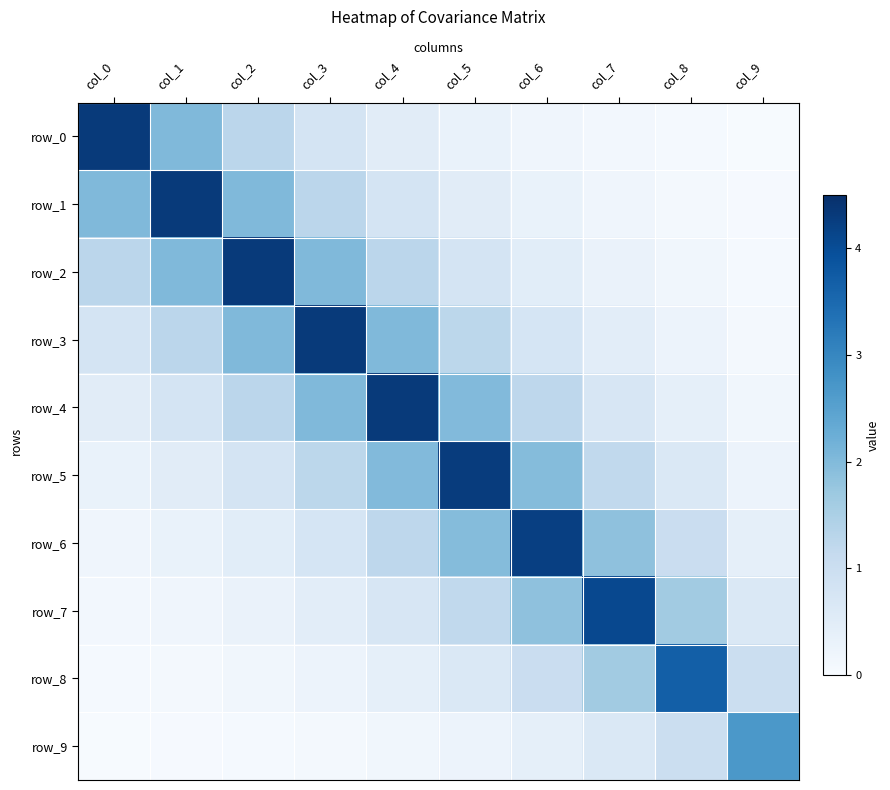

Which category has the lowest value across all series?

col_9